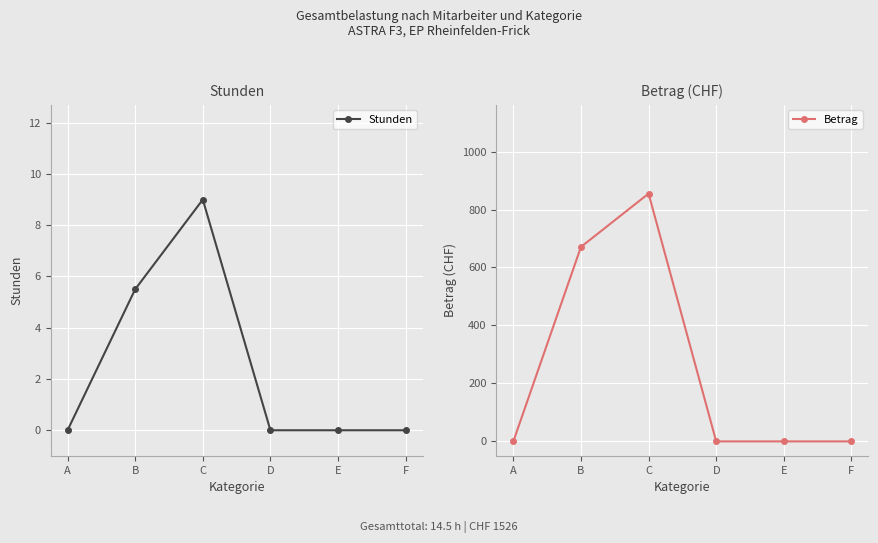

True or false: Betrag has more than 1 interior local peaks.

False